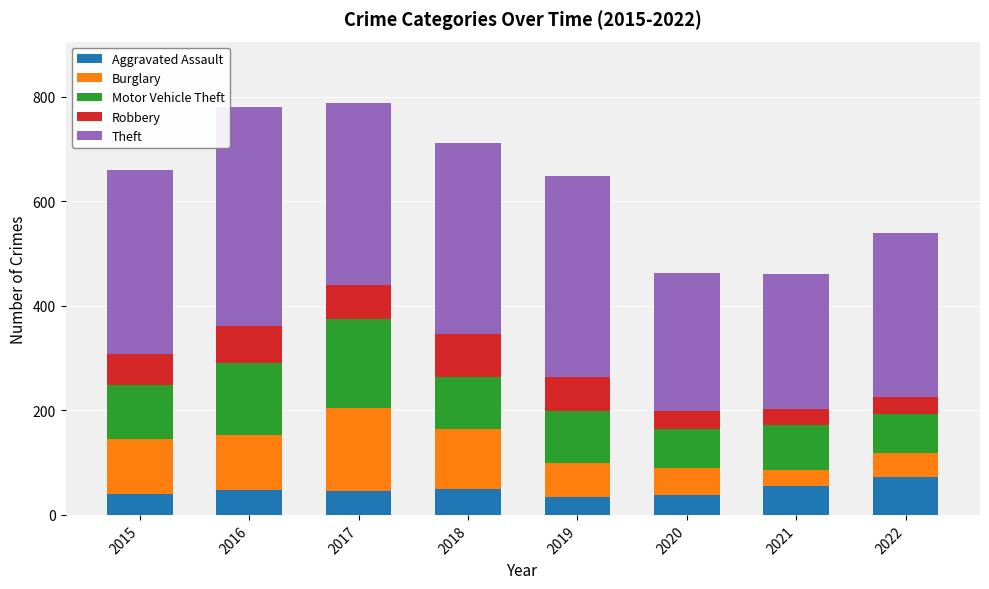

What is the difference between the maximum and minimum values in the Aggravated Assault series?

37